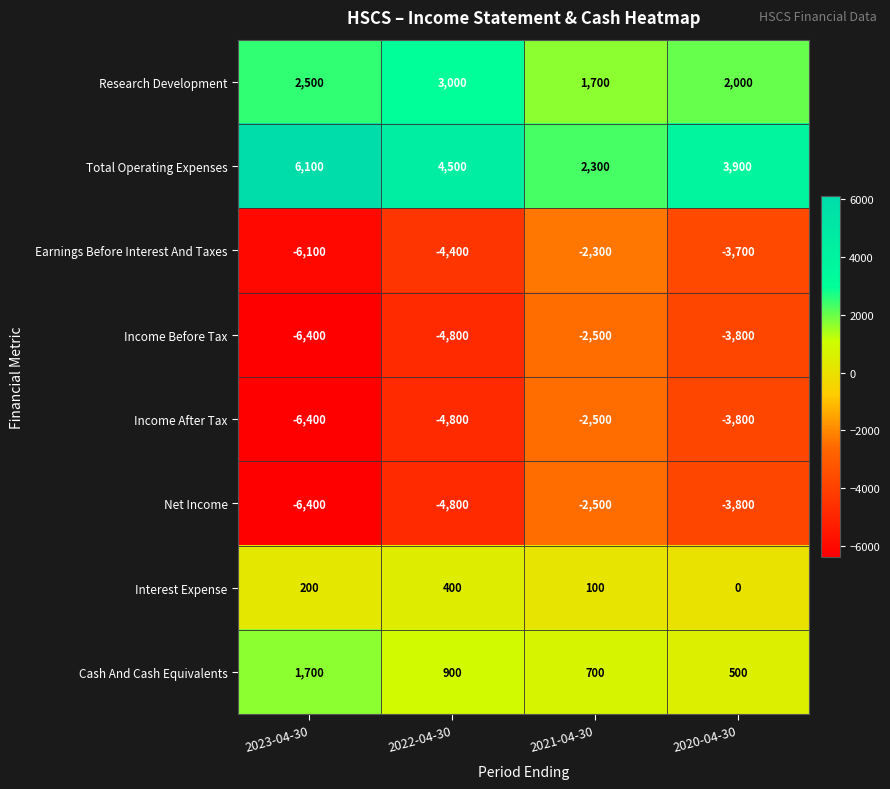

What is the difference between the highest and lowest values at 2023-04-30?

12500